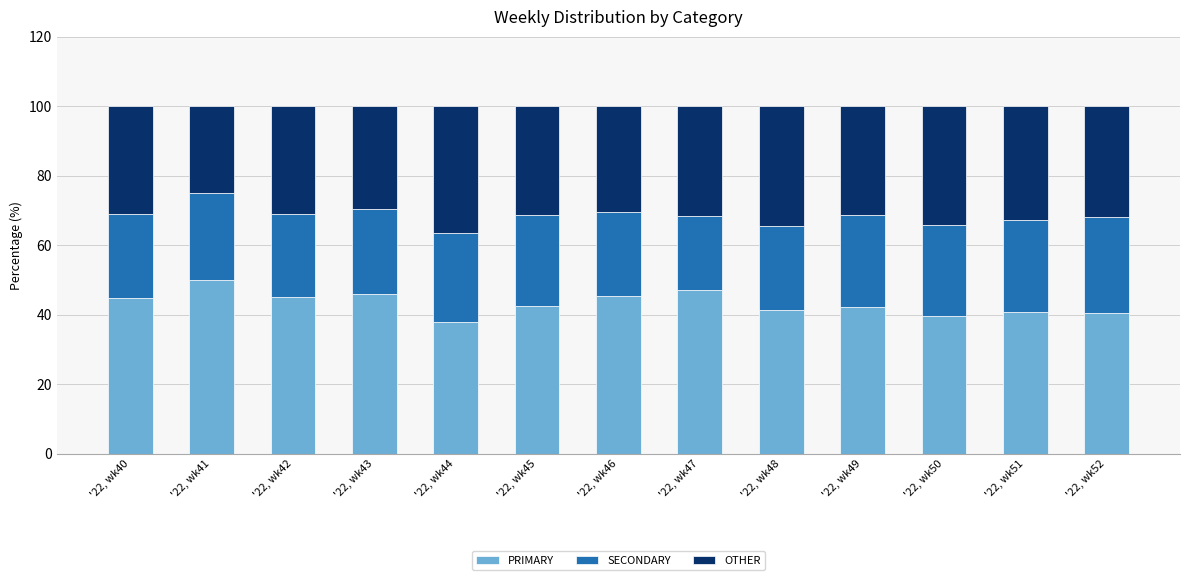

Is it true that PRIMARY equals 38.0 at '22, wk44?

True